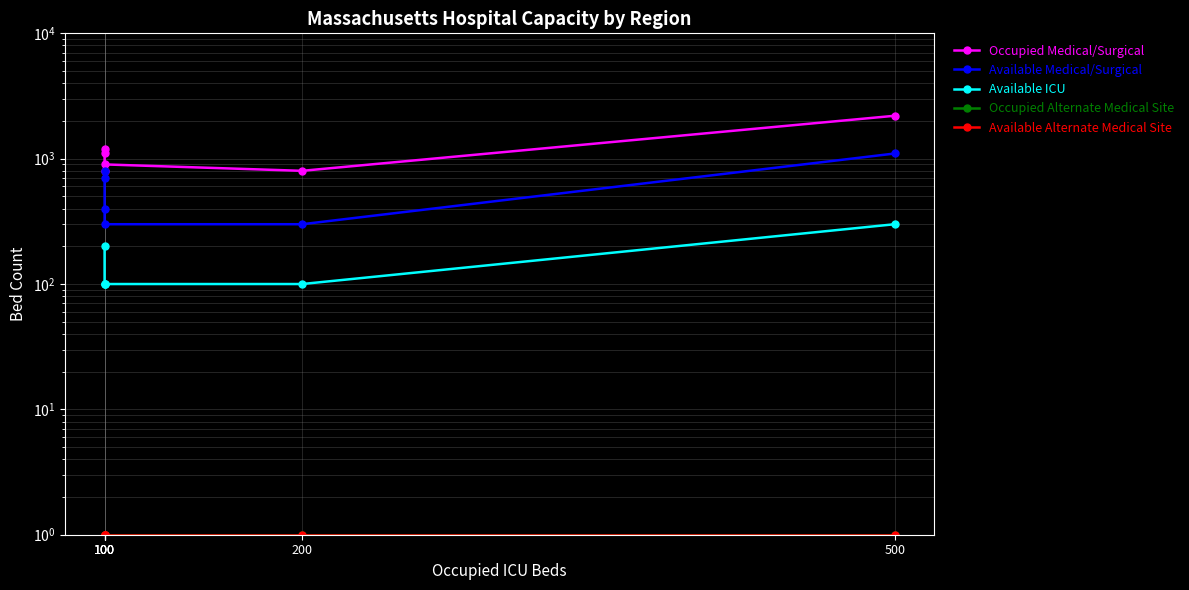

The value of Occupied Medical/Surgical at 100 is 800. True or false?

True